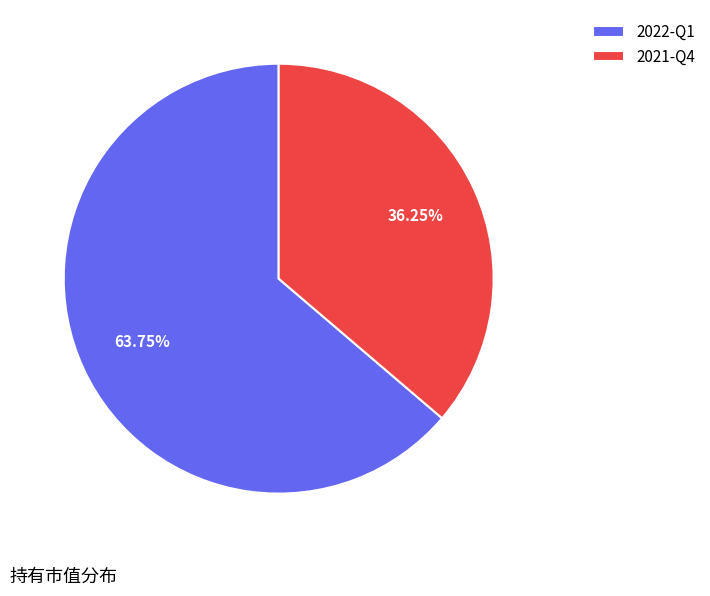

Which has a higher value, 2022-Q1 or 2021-Q4?

2022-Q1